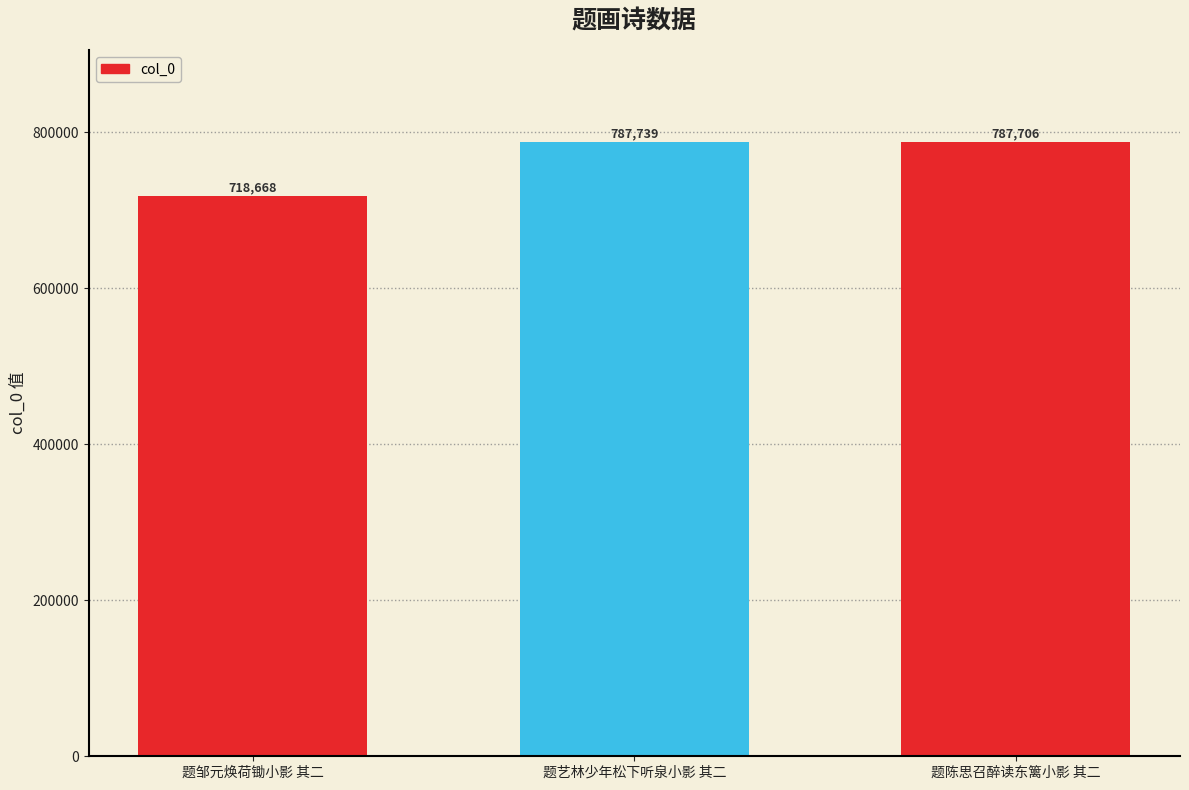

Reading left to right, transcribe all the data shown in this chart.

题邹元焕荷锄小影 其二=718668	题艺林少年松下听泉小影 其二=787739	题陈思召醉读东篱小影 其二=787706